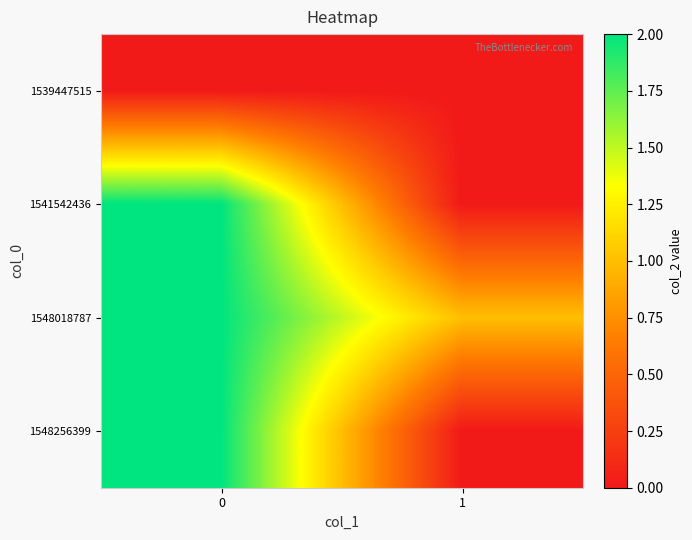

Reading left to right, what are all the values shown in this chart?

1539447515: 0=0	1=0
1541542436: 0=2	1=0
1548018787: 0=2	1=1
1548256399: 0=2	1=0